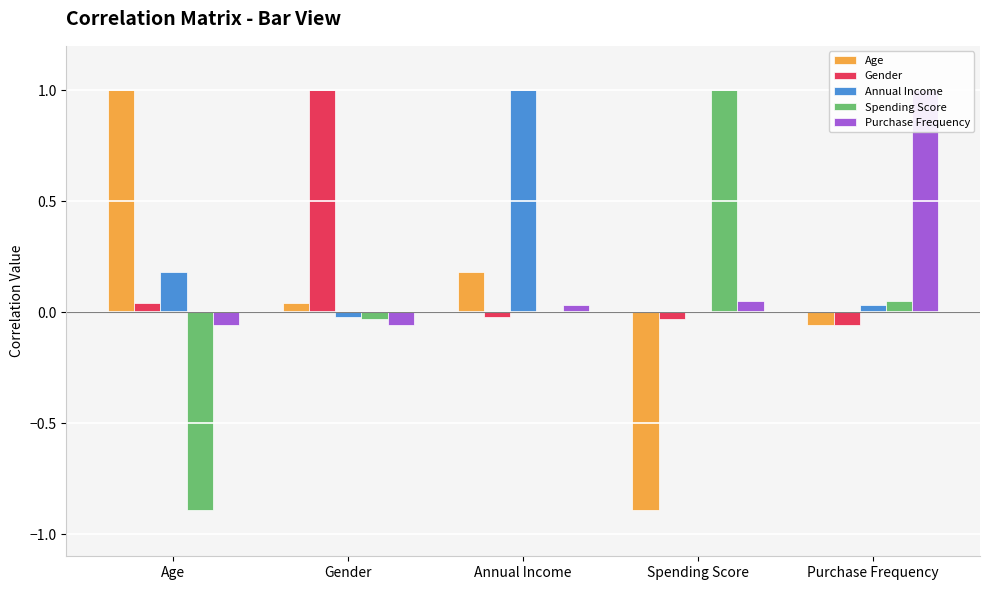

What is the maximum value shown in the chart?

1.0